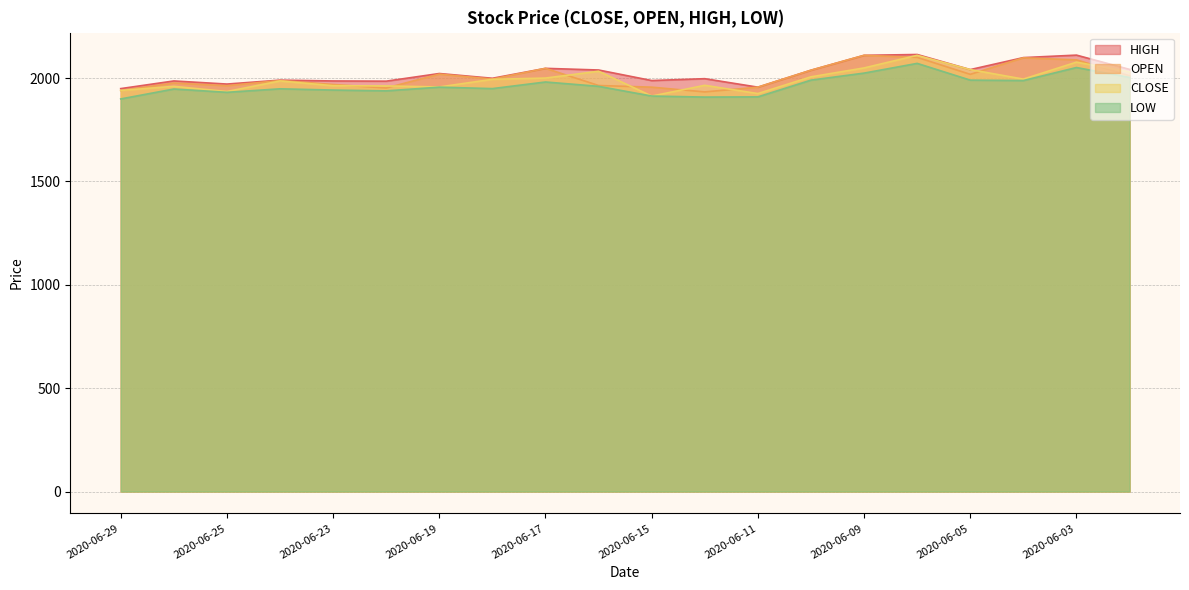

How many values in the LOW series exceed 1956?

9